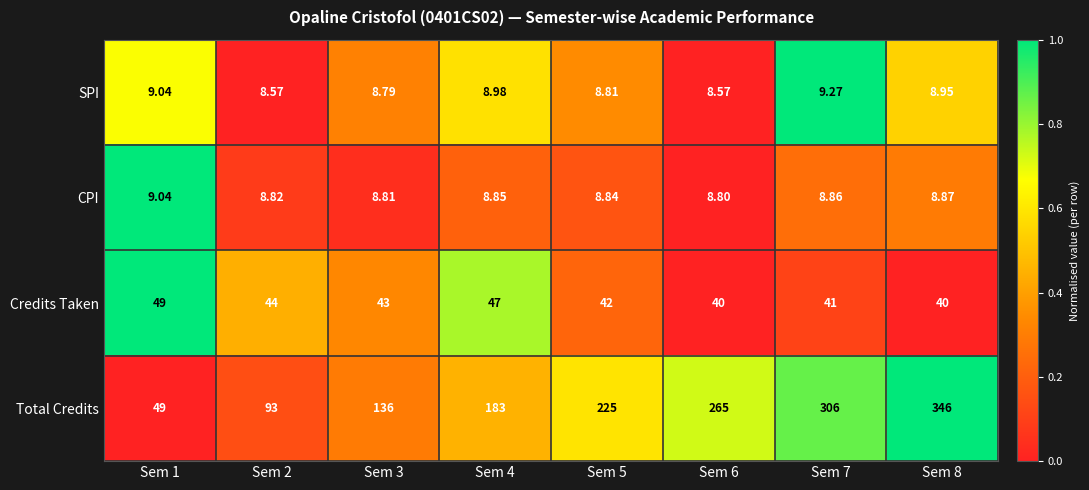

What is the total value across all series at Sem 3?

196.6